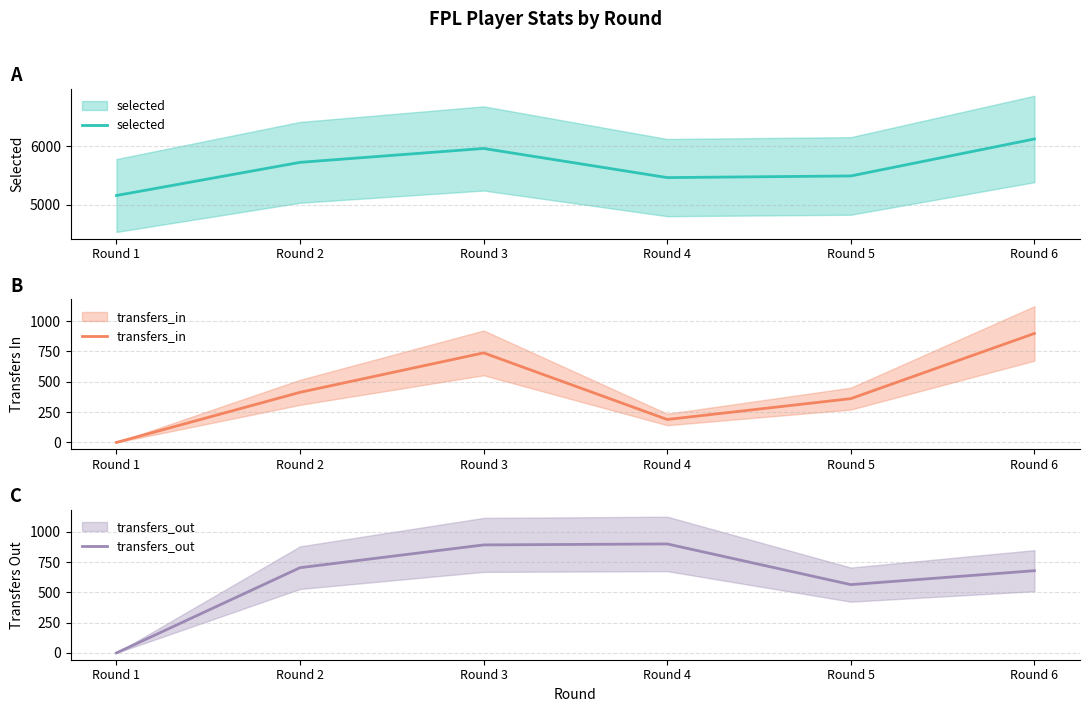

What is the value of the transfers_out point at the 2nd from the left?

704